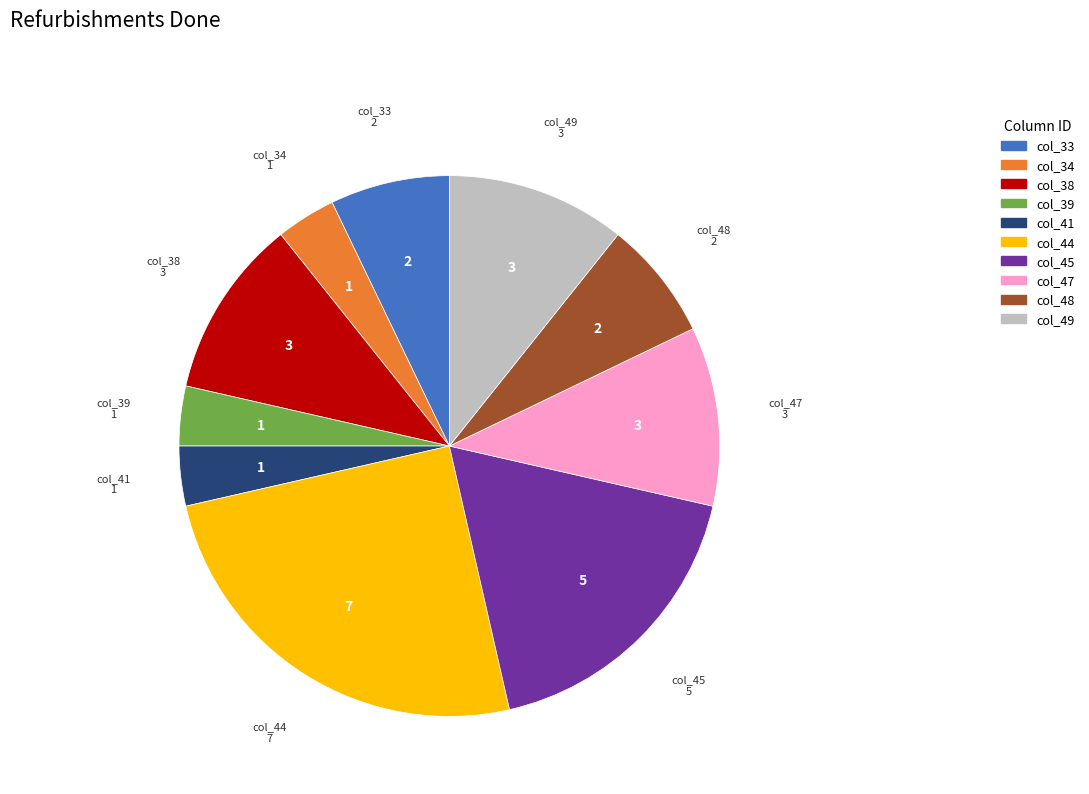

Is the sum of col_47 and col_48 greater than half?

No